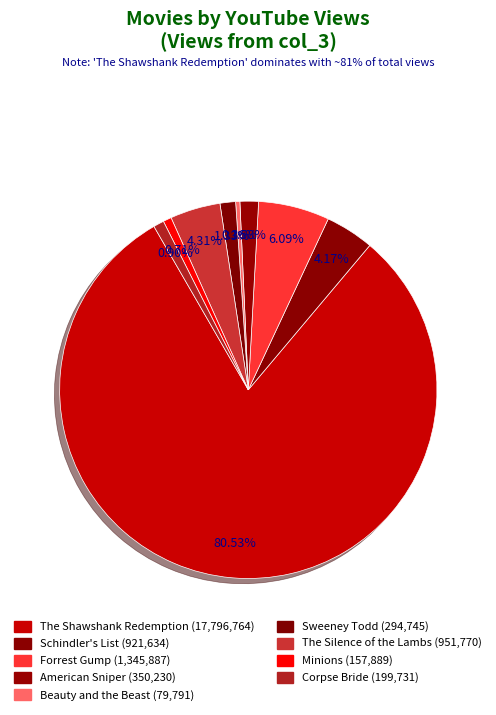

How much of the chart is everything except Beauty and the Beast?

99.6%